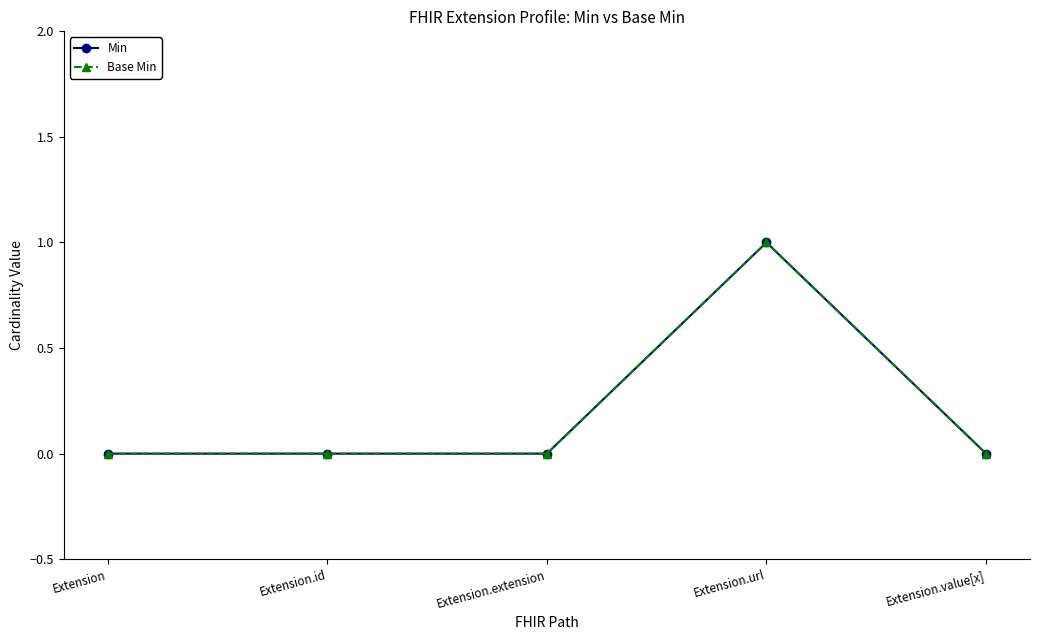

What is the sum of all Min values?

1